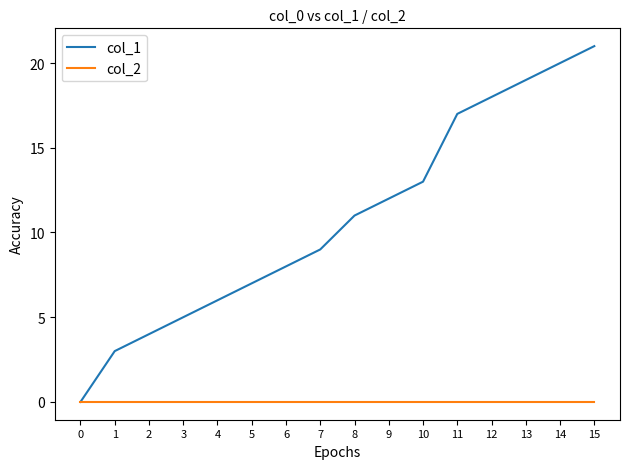

Which series has the largest range (max minus min)?

col_1